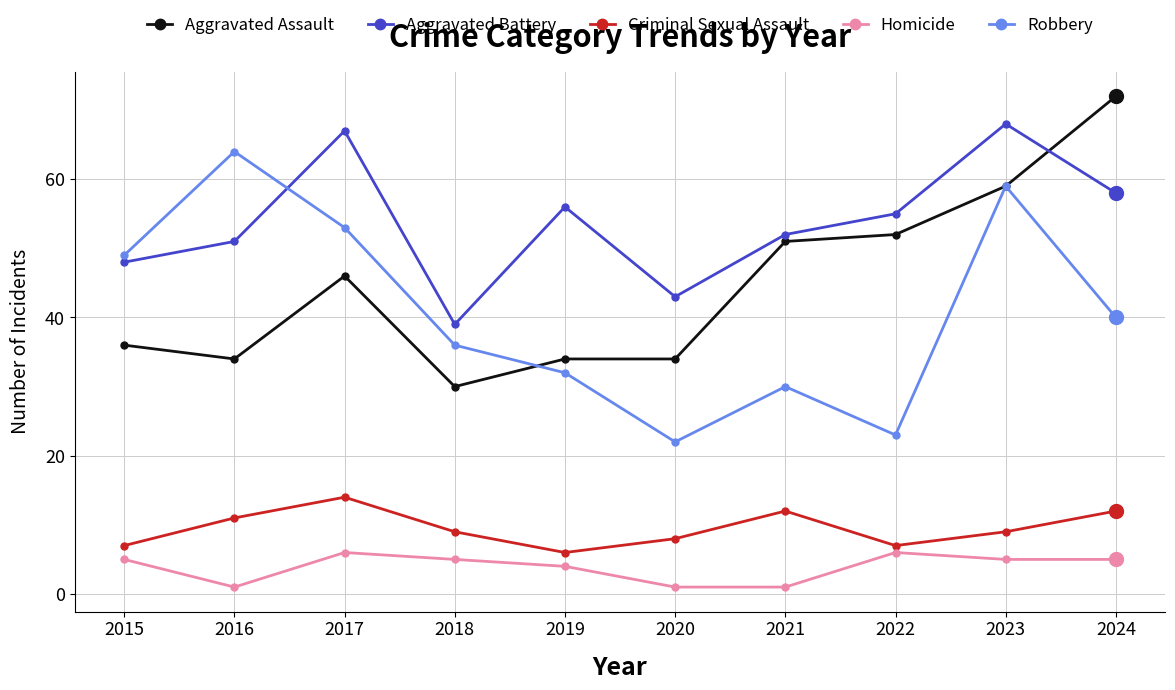

Which series changed the most between 2018 and 2022?

Aggravated Assault